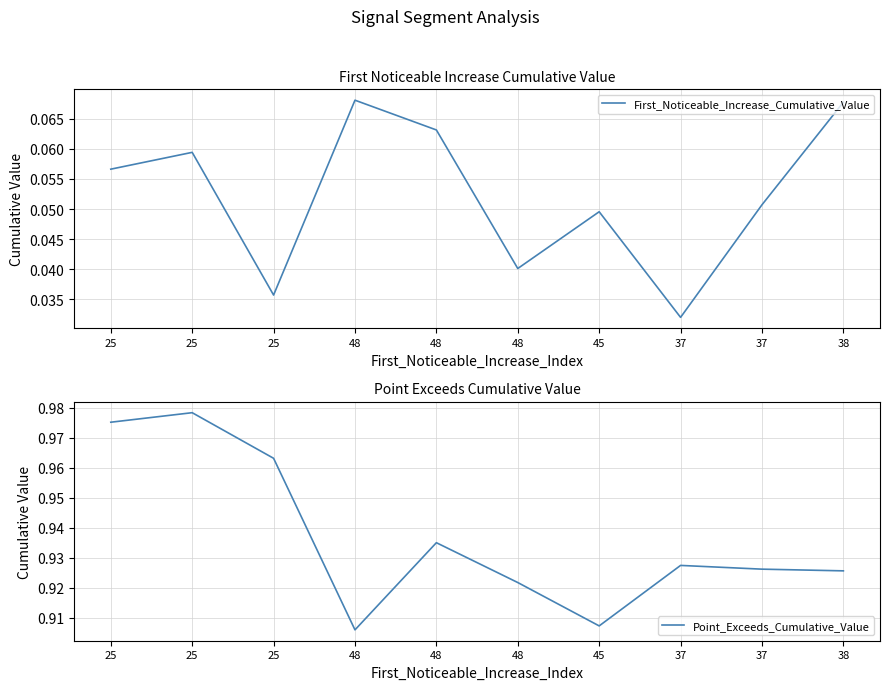

True or false: Point_Exceeds_Cumulative_Value and First_Noticeable_Increase_Cumulative_Value cross at least once.

False